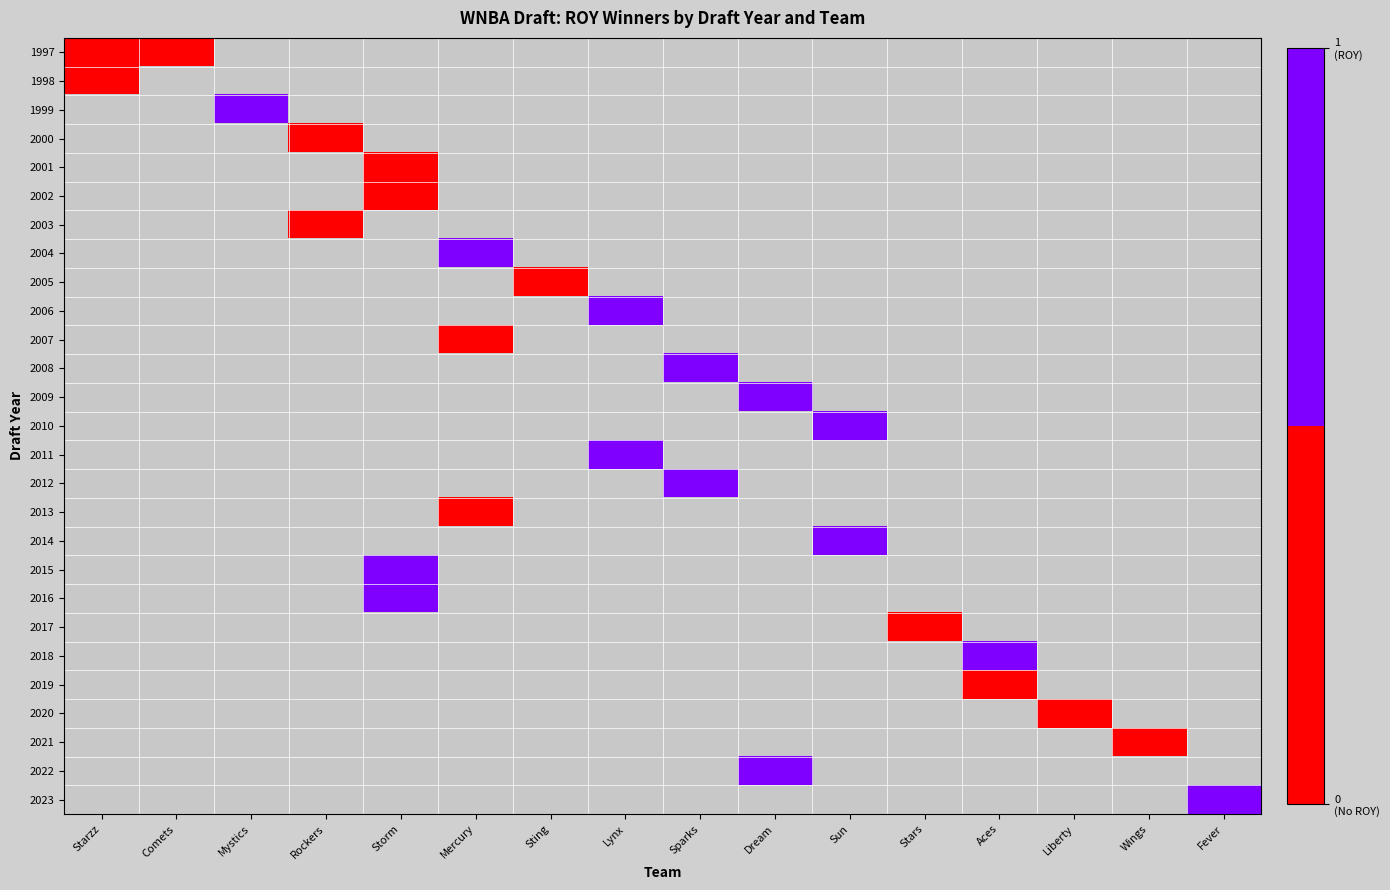

Which category has the highest value across all series?

Mystics